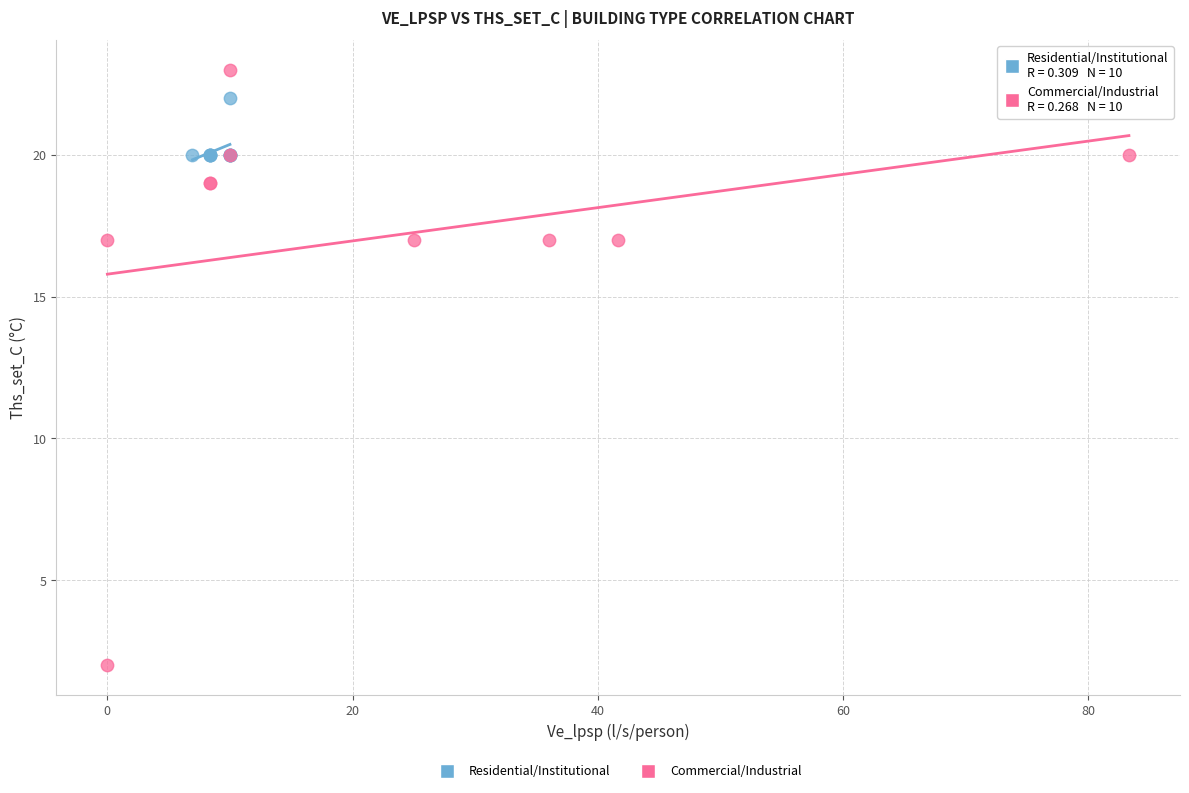

What are all the series names shown in the legend?

Residential/Institutional, Commercial/Industrial